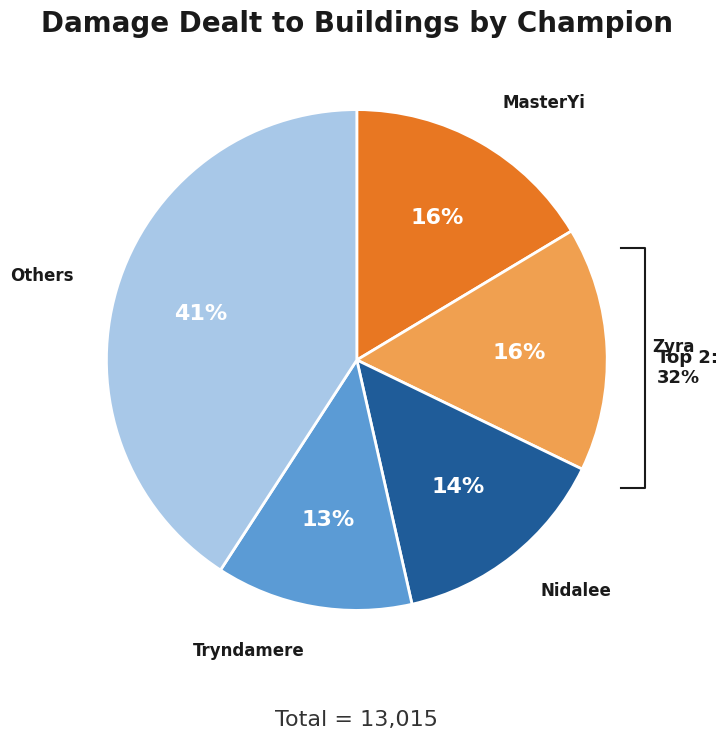

Which slice is the smallest?

Tryndamere